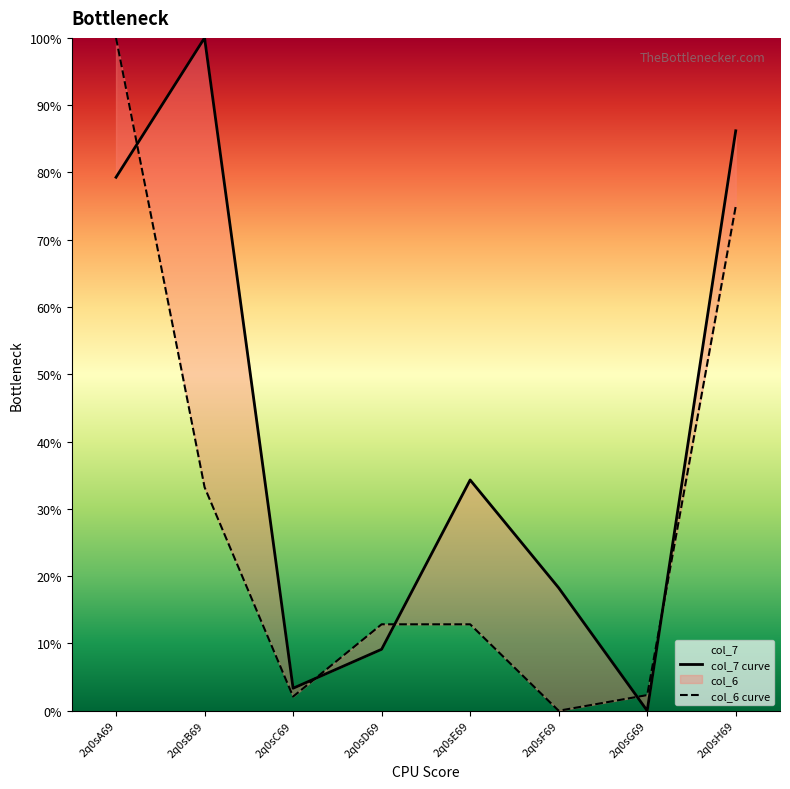

What is the sum of the col_7 values at 2q0sF69 and 2q0sA69?

97.6